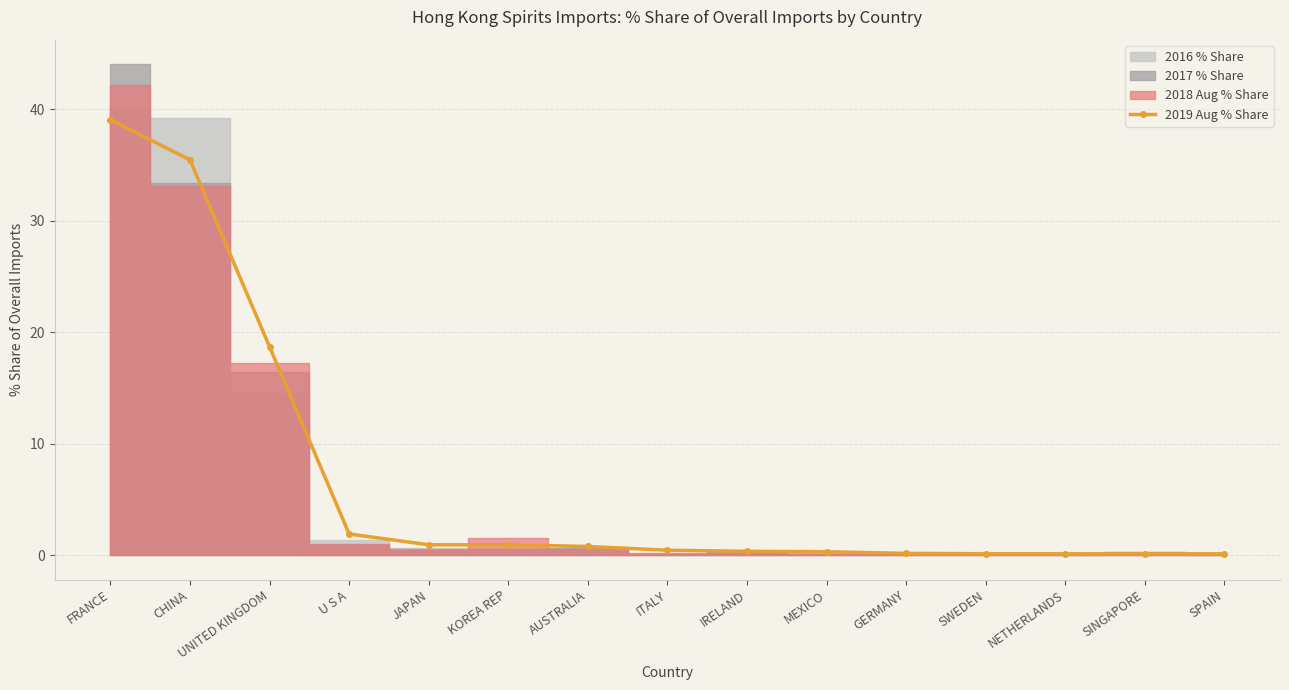

Reading left to right, list all the values displayed in this chart.

FRANCE=39.1	CHINA=35.5	UNITED KINGDOM=18.7	U S A=1.9	JAPAN=0.9	KOREA REP=0.9	AUSTRALIA=0.8	ITALY=0.4	IRELAND=0.3	MEXICO=0.3	GERMANY=0.2	SWEDEN=0.1	NETHERLANDS=0.1	SINGAPORE=0.1	SPAIN=0.1